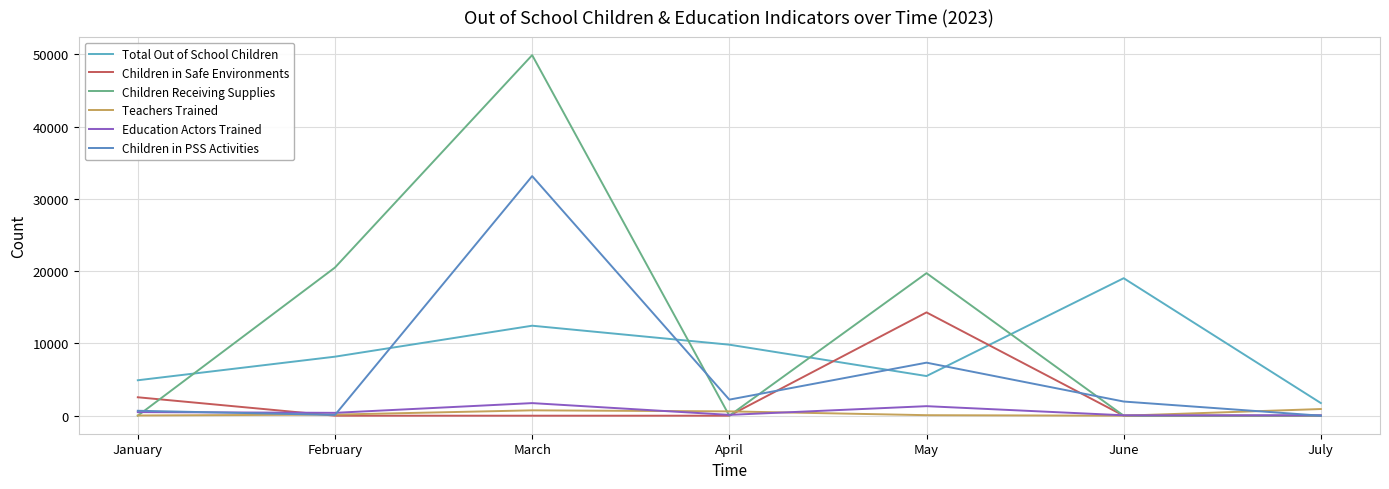

Which category has the lowest value in the Children Receiving Supplies series?

January